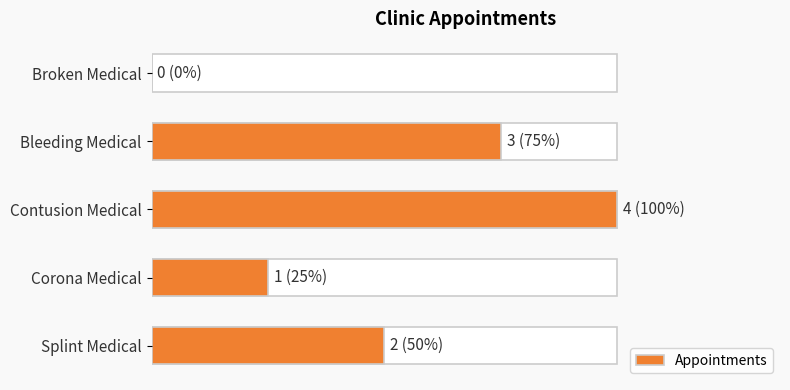

Reading left to right, extract all data points from this chart.

0=0	1=3	2=4	3=1	4=2